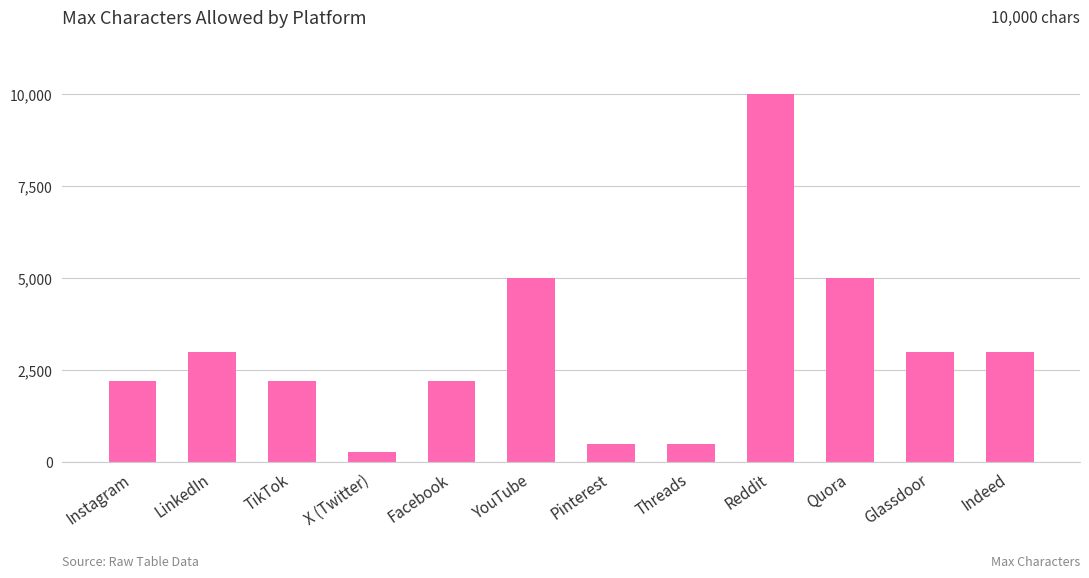

How many values are below 3000?

6